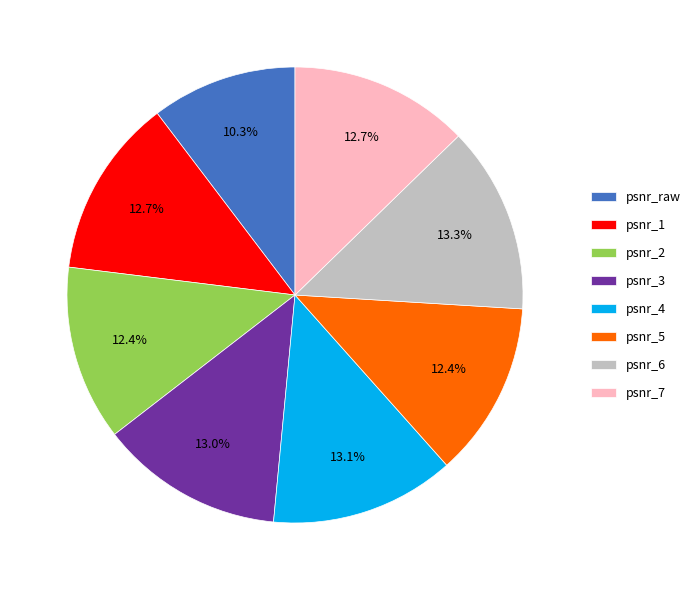

What portion of the pie excludes psnr_5?

87.6%